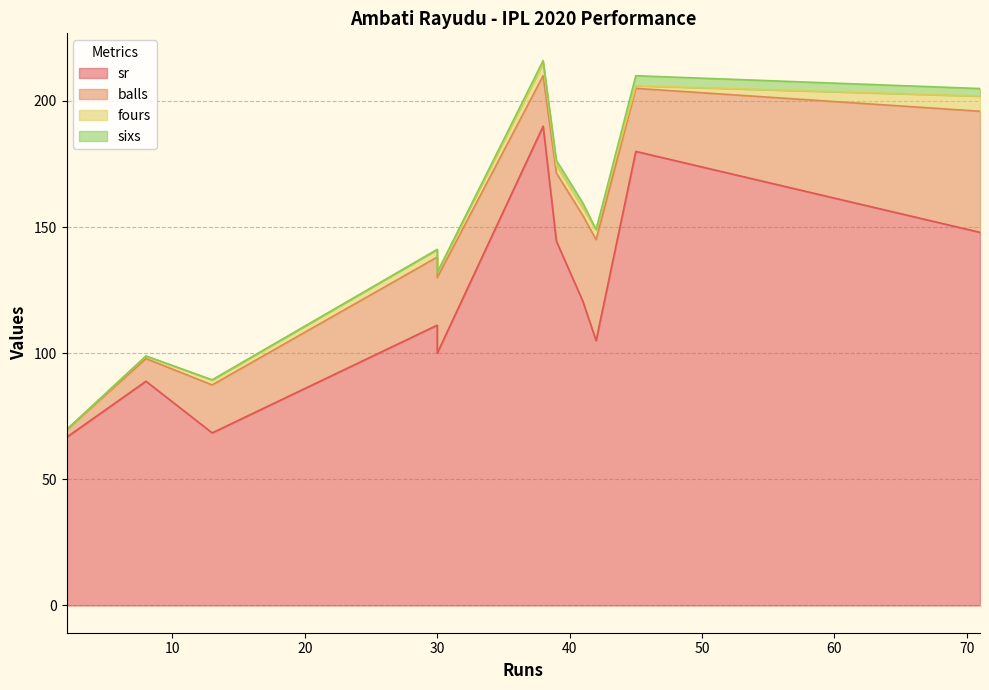

What is the difference between the highest and lowest values at 45?

179.0